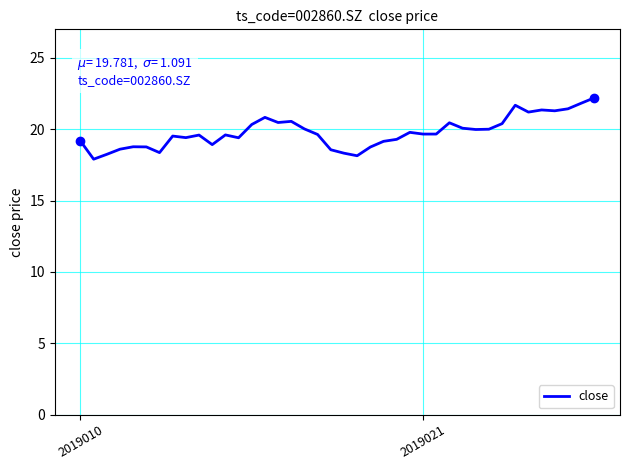

What is the minimum value shown in the chart?

17.9